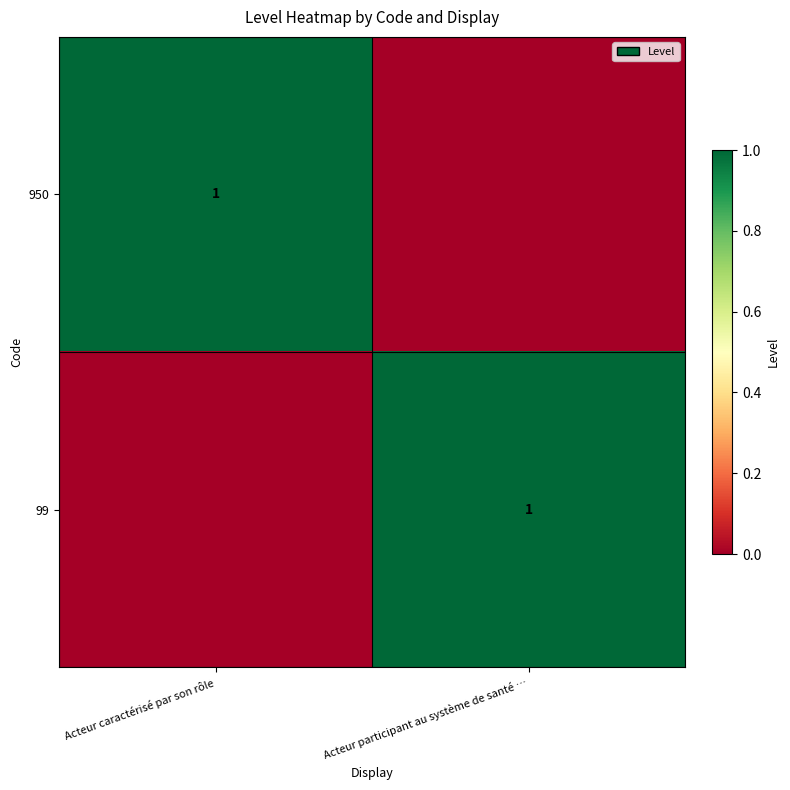

The value of 99 at Acteur participant au système de santé … is 0. True or false?

False